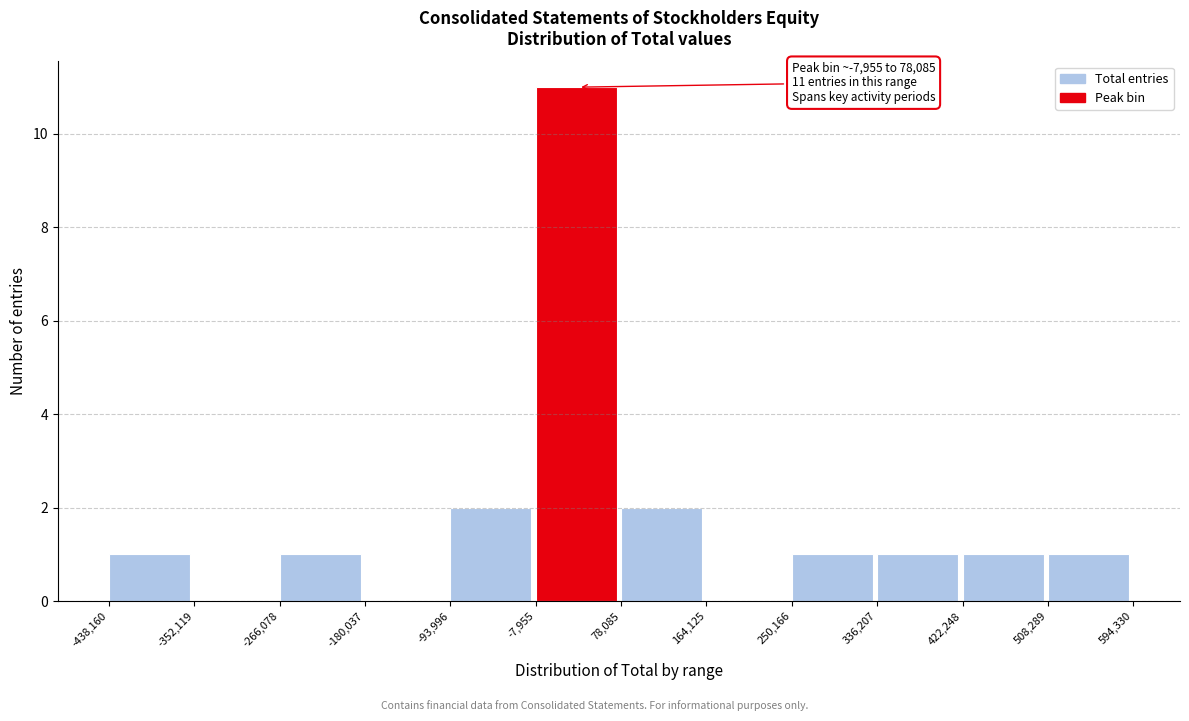

Over which range of the x-axis is the bar tallest?

-7,955 to 78,085